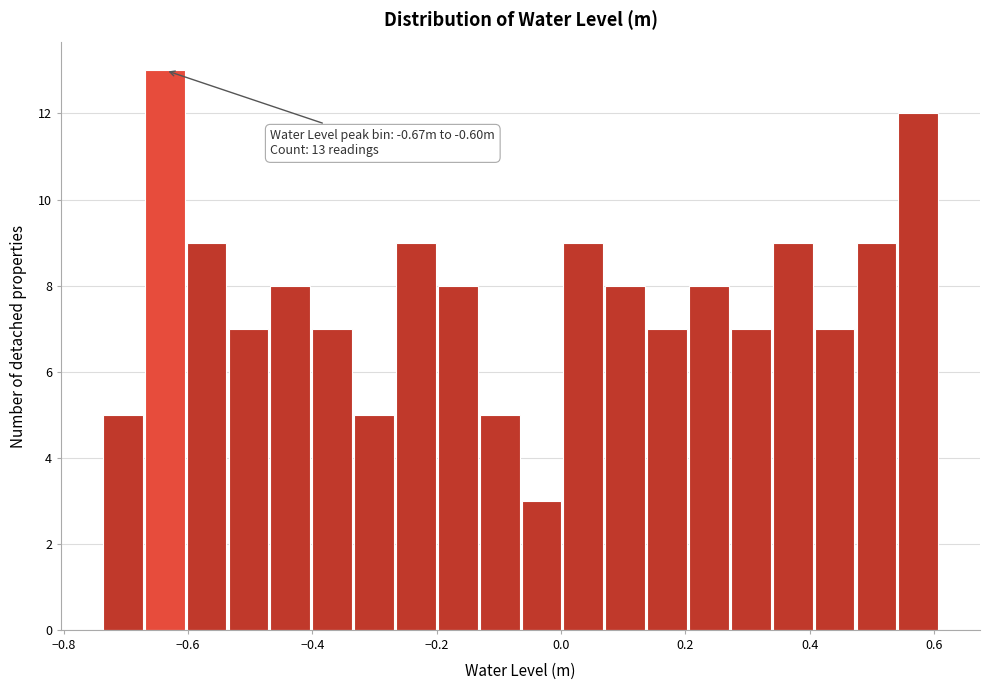

Read against the x-axis, roughly where is the centre of the tallest bar?

-0.64